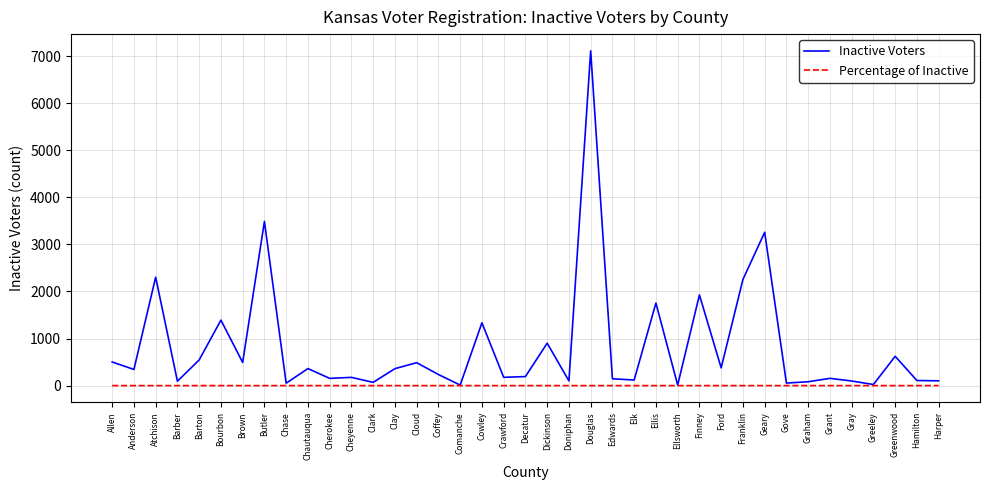

List the series in order of their overall mean, highest first.

Inactive Voters, Percentage of Inactive